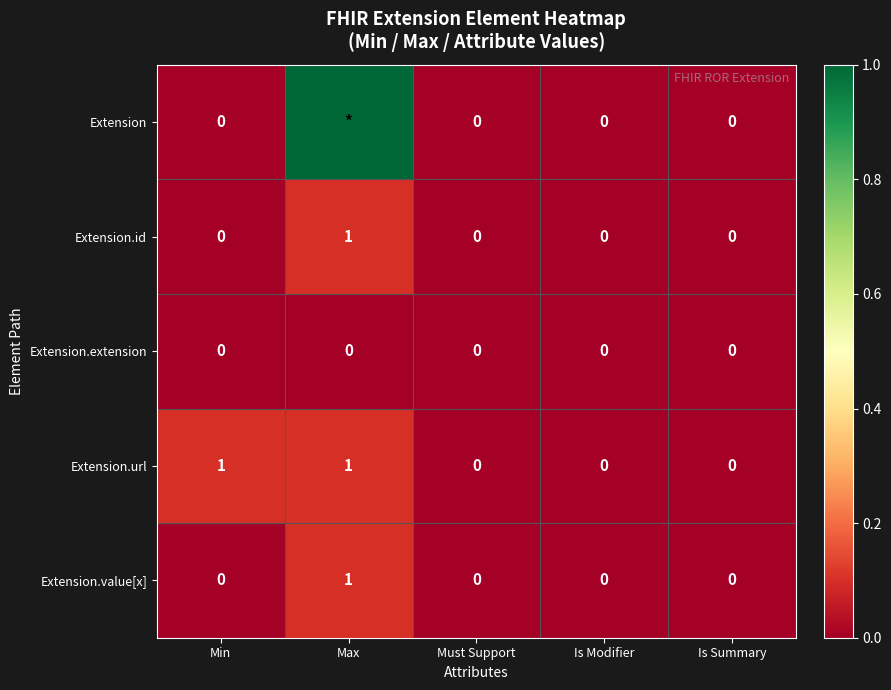

At which category is the sum across all series the highest?

Max